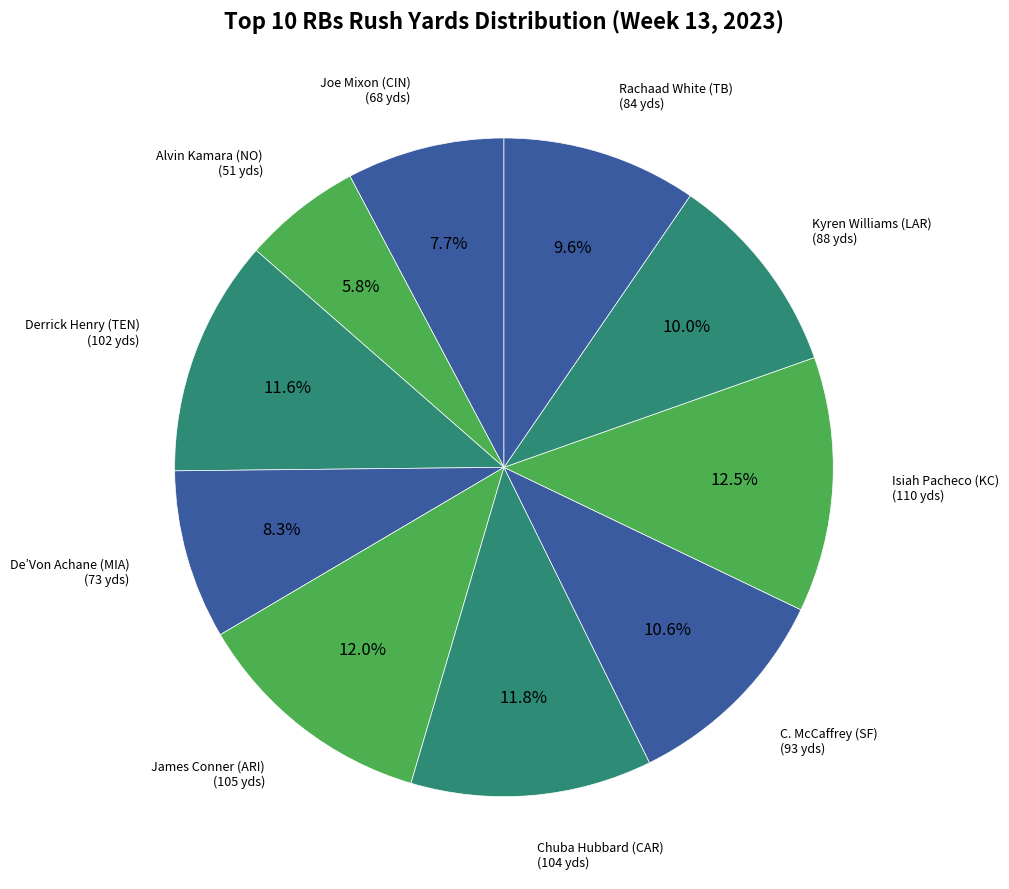

What is the smallest slice in the pie chart?

Alvin Kamara (NO)